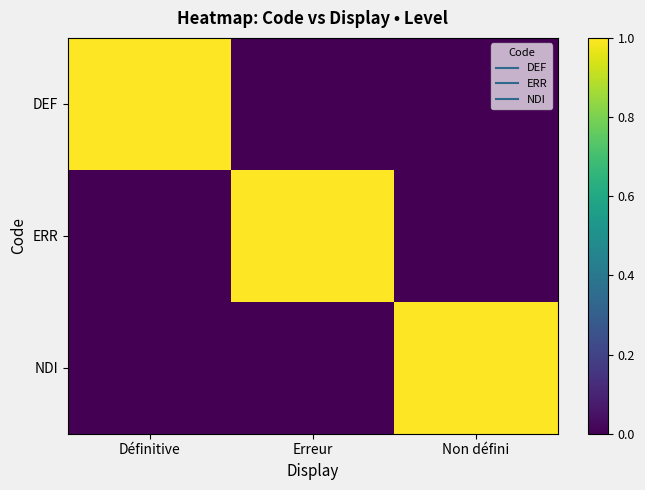

Reading left to right, what are all the values shown in this chart?

DEF: Définitive=1	Erreur=0	Non défini=0
ERR: Définitive=0	Erreur=1	Non défini=0
NDI: Définitive=0	Erreur=0	Non défini=1